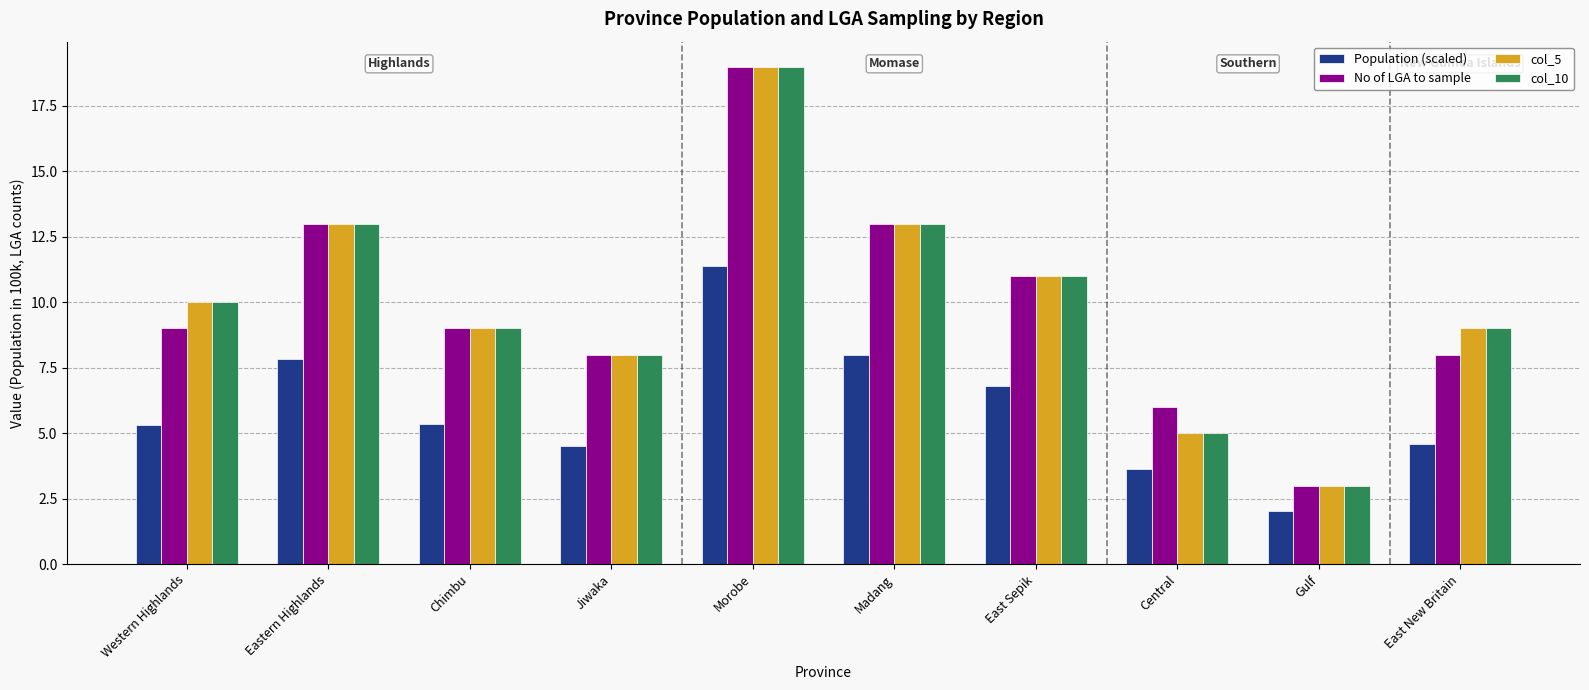

What is the average value of the col_5 series?

10.0